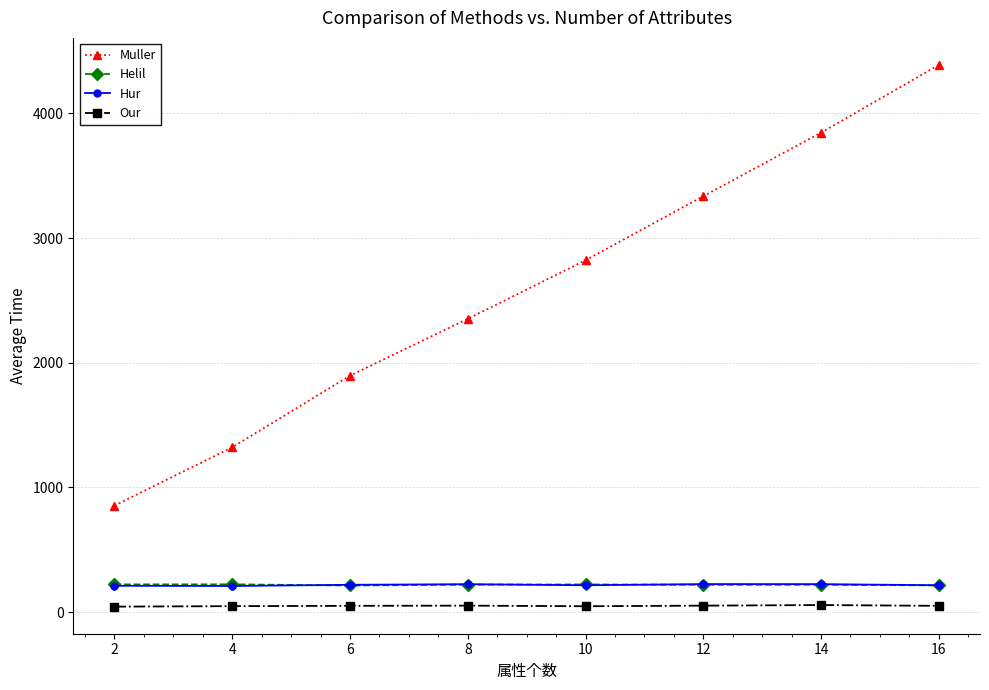

True or false: Muller has more than 2 points higher than both neighbors.

False